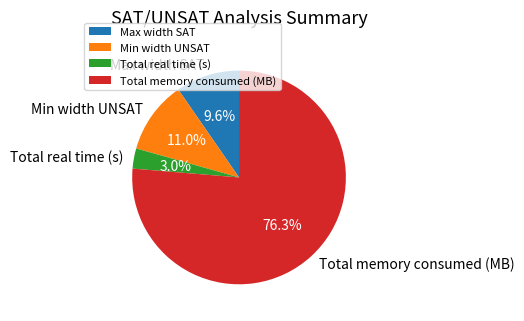

Approximately how many times larger is the value at Total memory consumed (MB) compared to Min width UNSAT?

6.9